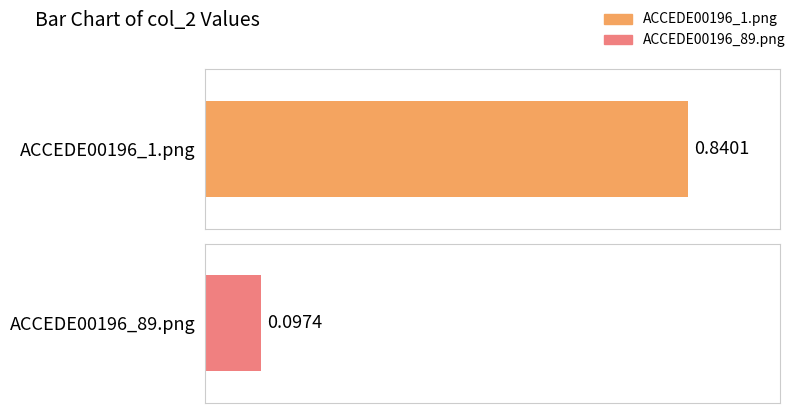

Rank the categories by value from lowest to highest.

ACCEDE00196_89.png, ACCEDE00196_1.png